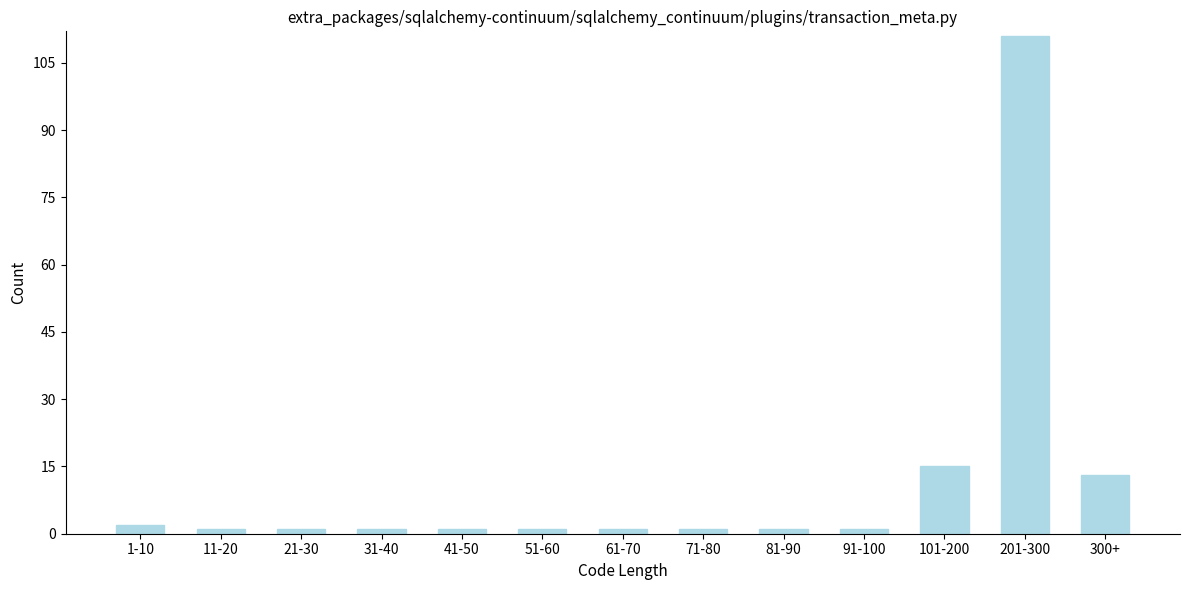

Reading left to right, transcribe all the data shown in this chart.

2	1	1	1	1	1	1	1	1	1	15	111	13